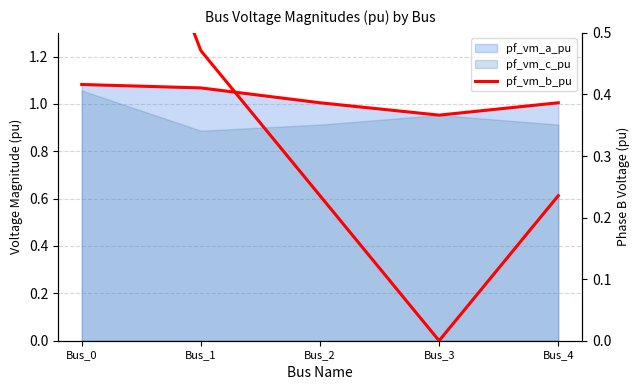

The value at Bus_2 is 0.2. True or false?

True